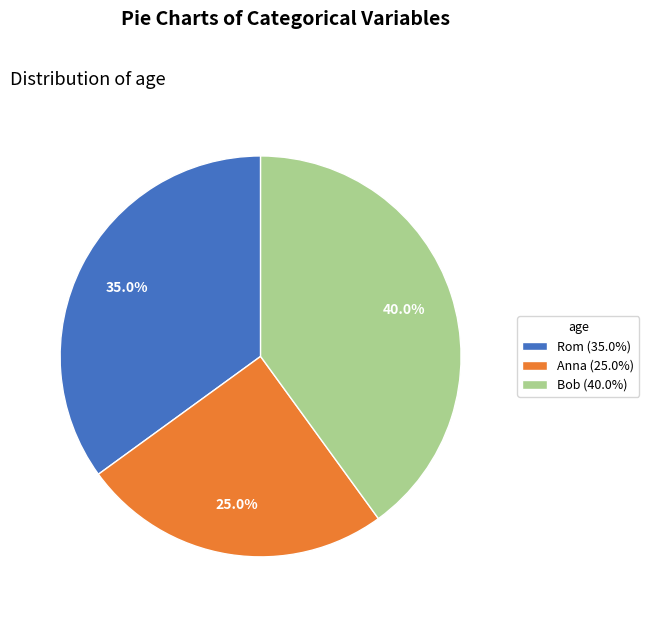

Which category has the smallest portion of the pie?

Anna